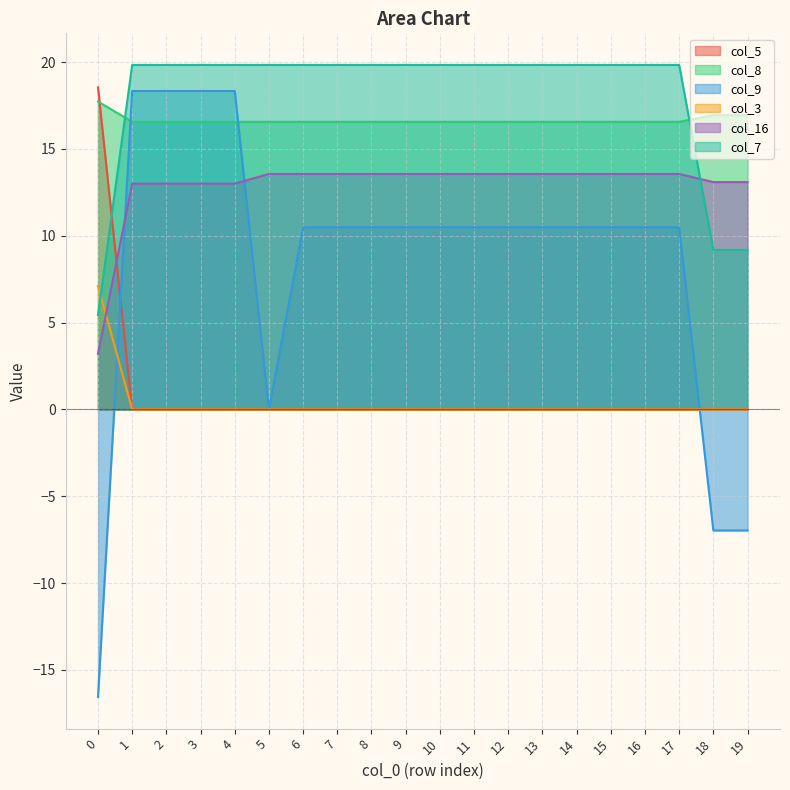

What is the highest value of the col_16 series?

13.6